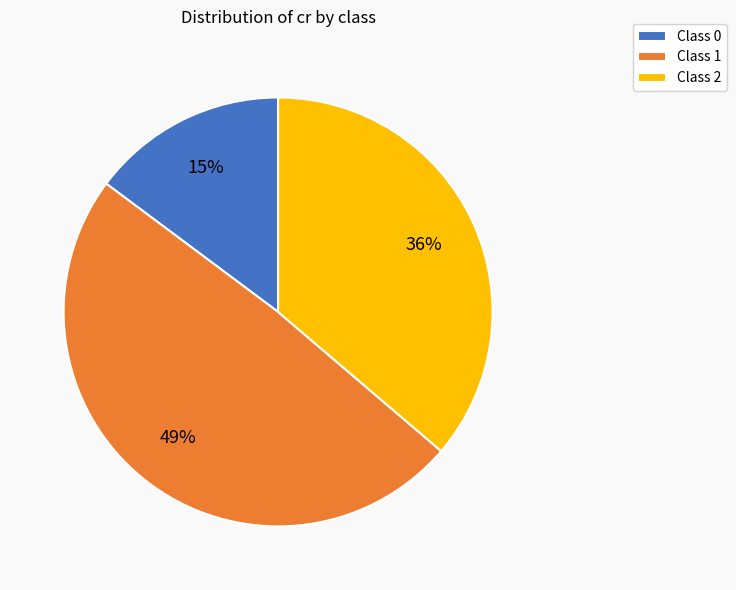

To the nearest percent, what is the difference between the Class 1 and Class 0 slice percentages?

34%